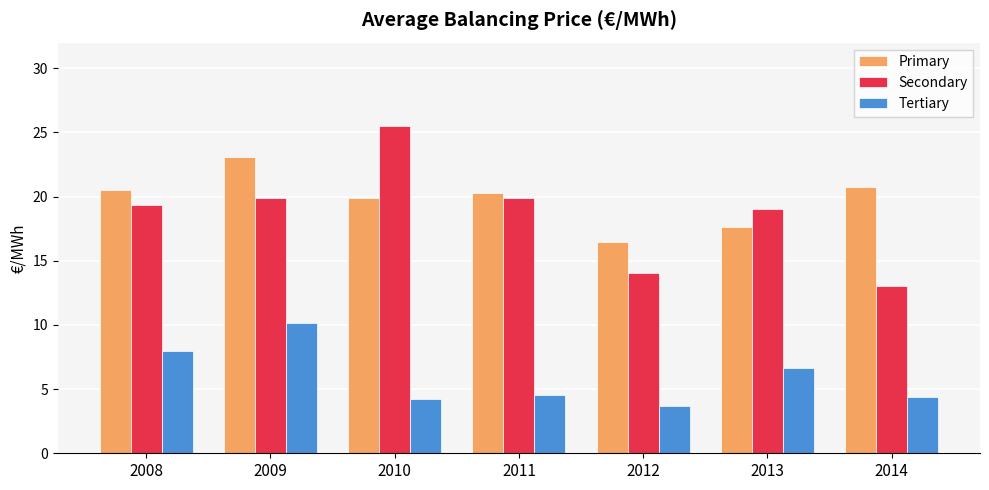

Count the number of categories in the chart.

7